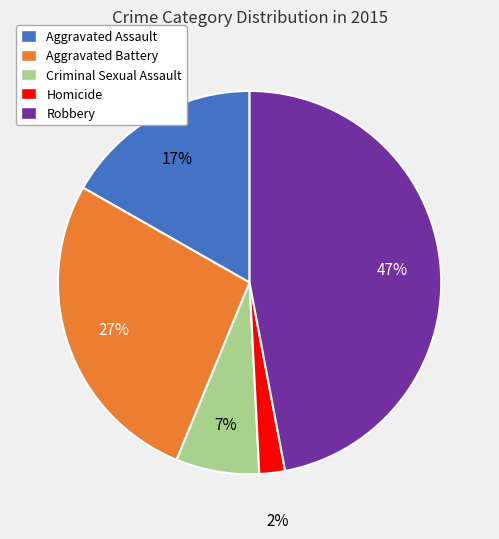

Rank the categories by value from highest to lowest.

Robbery, Aggravated Battery, Aggravated Assault, Criminal Sexual Assault, Homicide